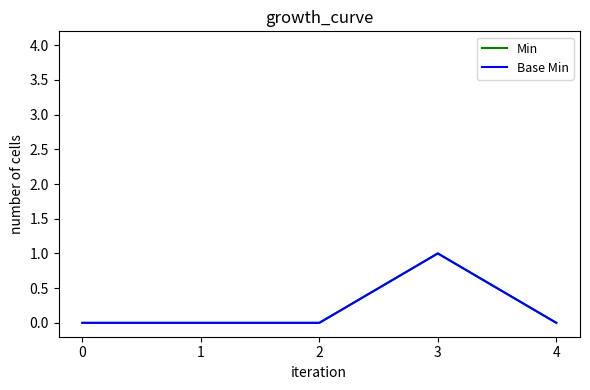

True or false: Min and Base Min cross at least once.

False